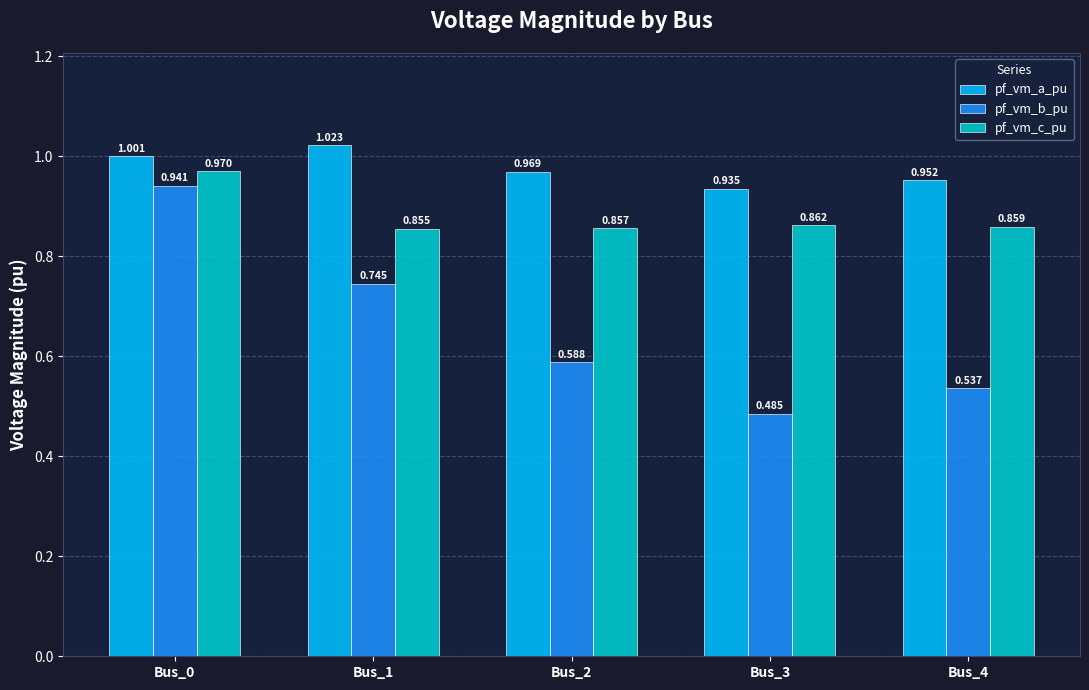

Which series has the widest spread of values?

pf_vm_b_pu